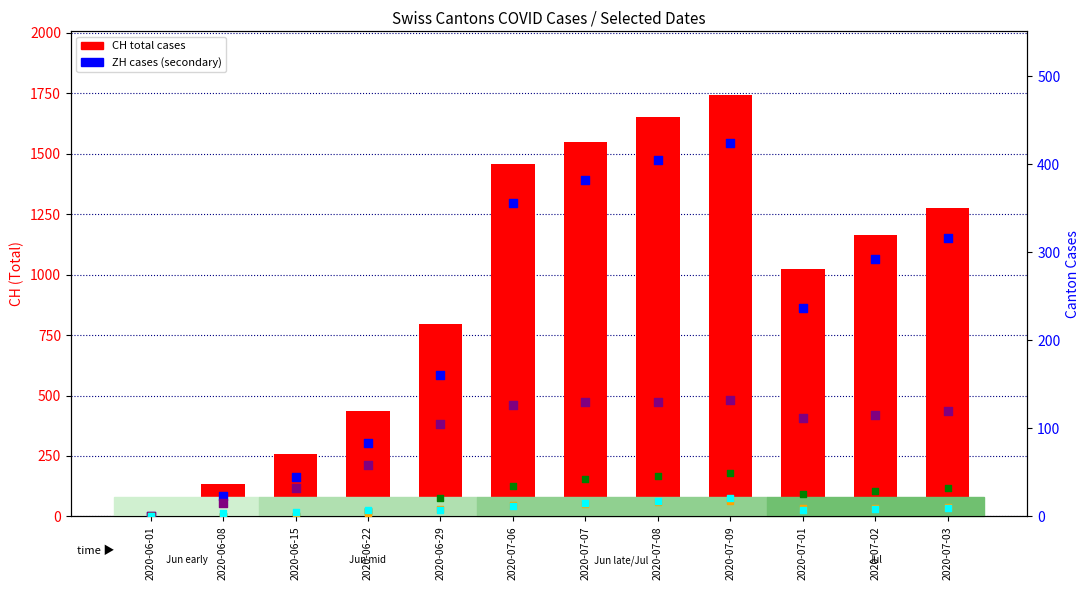

Is the value of GR cases at 2020-06-01 greater than the value of CH total cases at 2020-06-08?

No